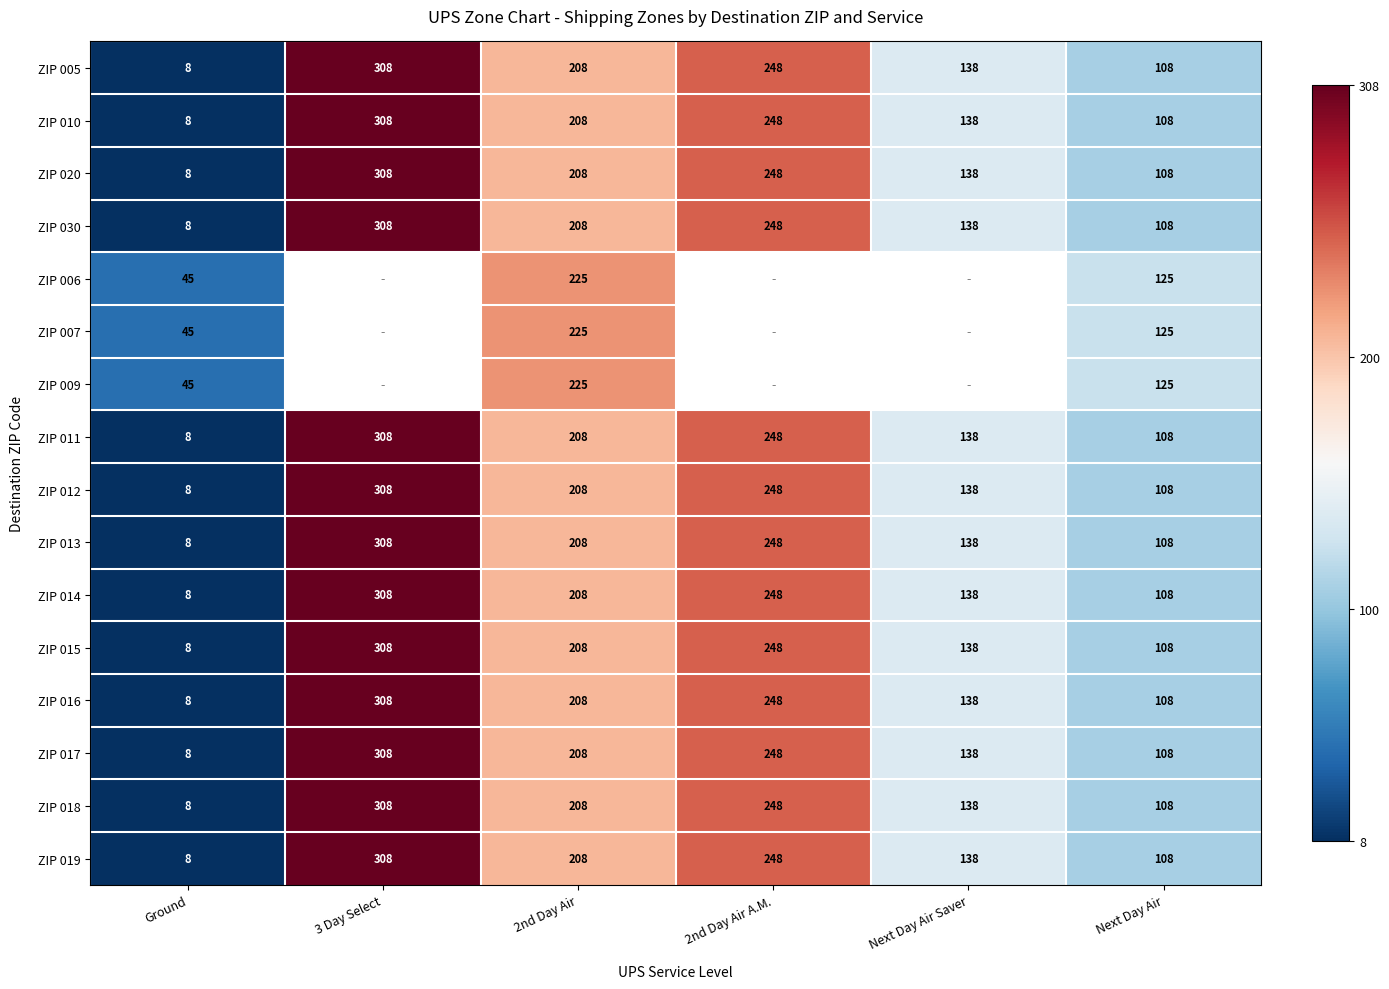

The ZIP 020 series shows 12 at Ground. True or false?

False